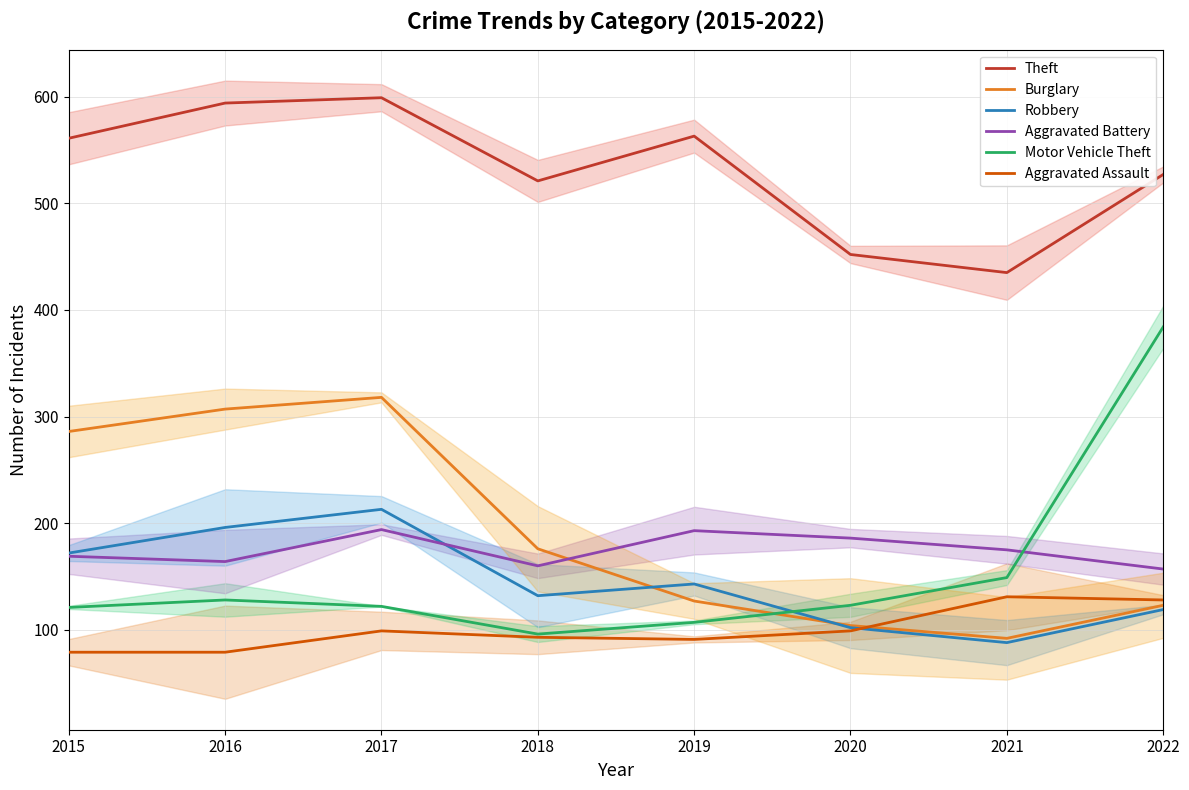

Which has a higher value, 2020 or 2015?

2015